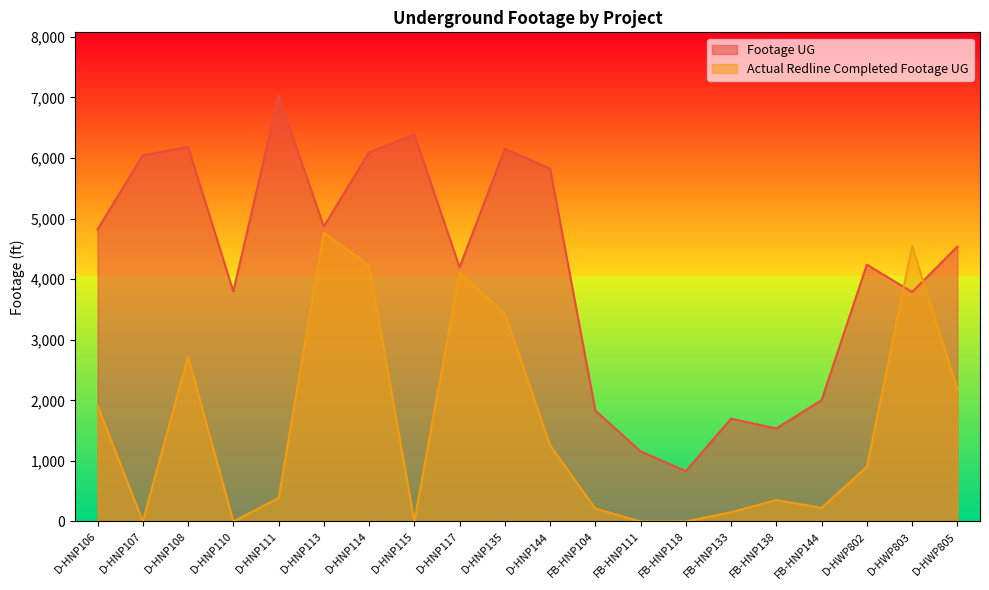

At which category does Footage UG reach its first local valley?

D-HNP110